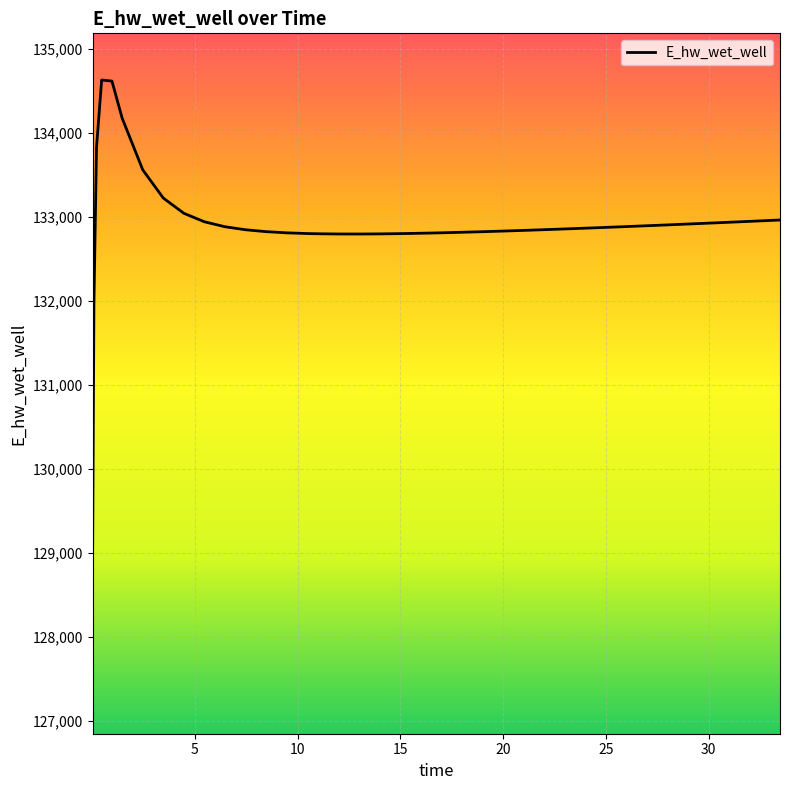

What is the difference between the maximum and minimum values?

5559.3